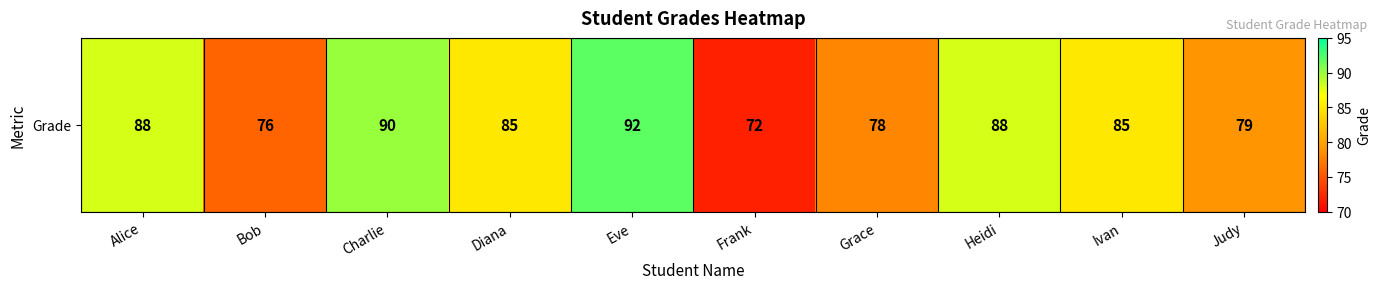

What is the maximum value shown in the chart?

92